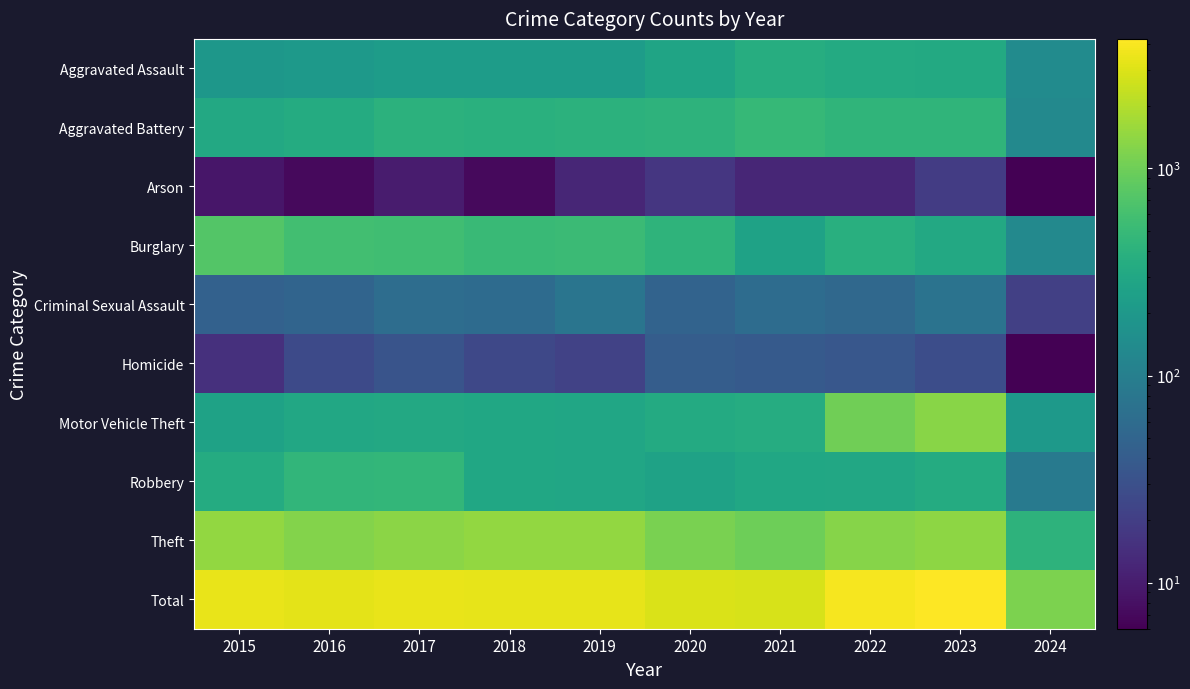

What is the spread (max minus min) of values at 2021?

2837